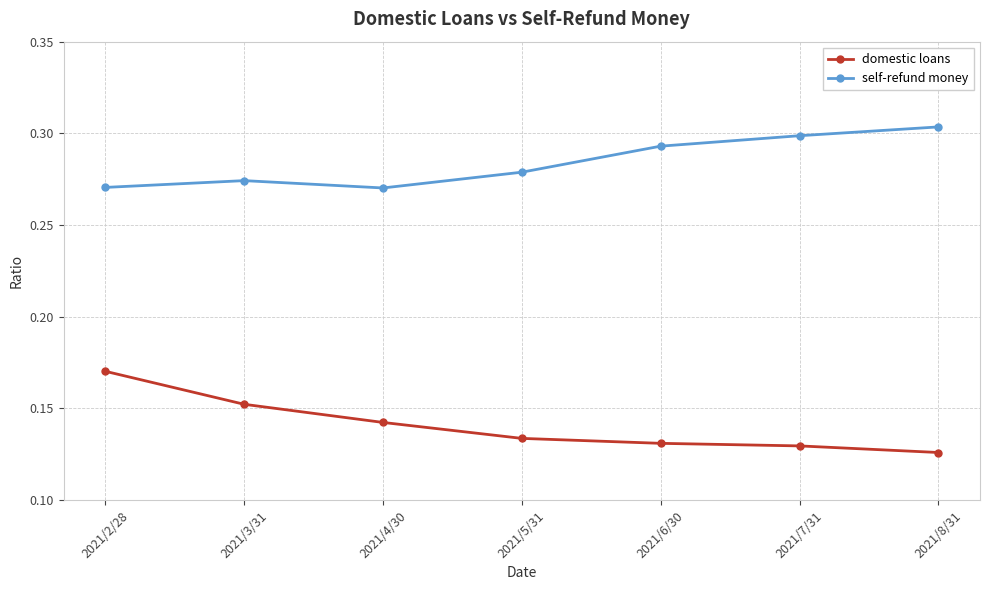

Count the self-refund money values in the range 0 to 1.

7